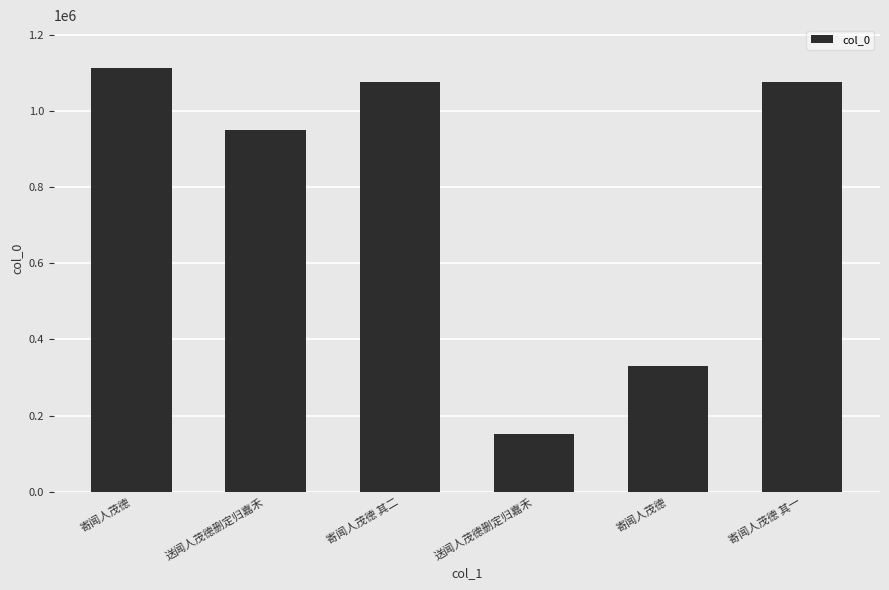

Rank the categories by value from highest to lowest.

寄闻人茂德, 寄闻人茂德 其二, 寄闻人茂德 其一, 送闻人茂德删定归嘉禾, 寄闻人茂德, 送闻人茂德删定归嘉禾